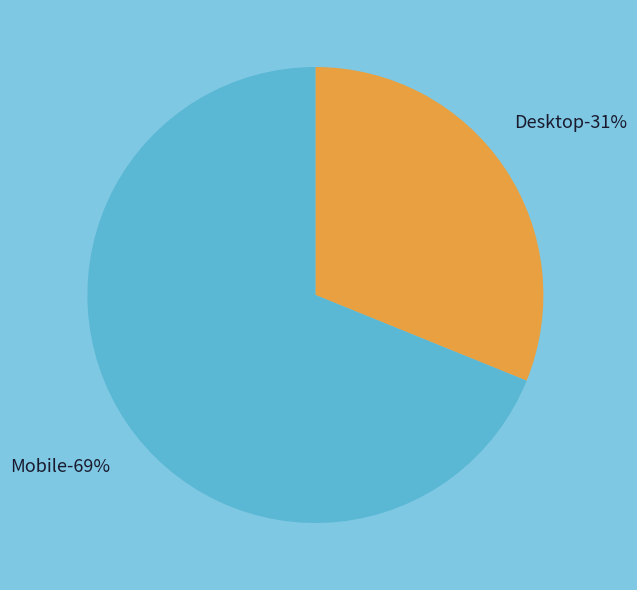

To the nearest percent, what percentage of the pie is Desktop?

31%